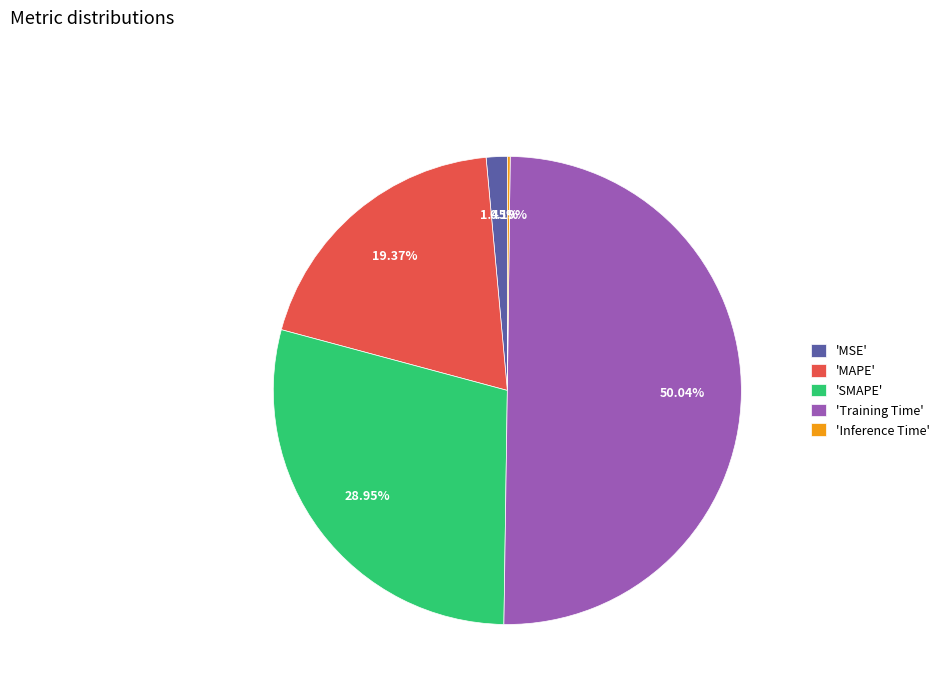

Is 'MSE' the majority of the pie?

No